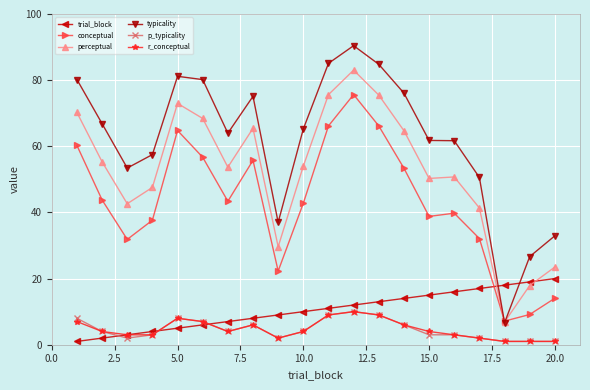

How many data points in trial_block are less than 11?

10